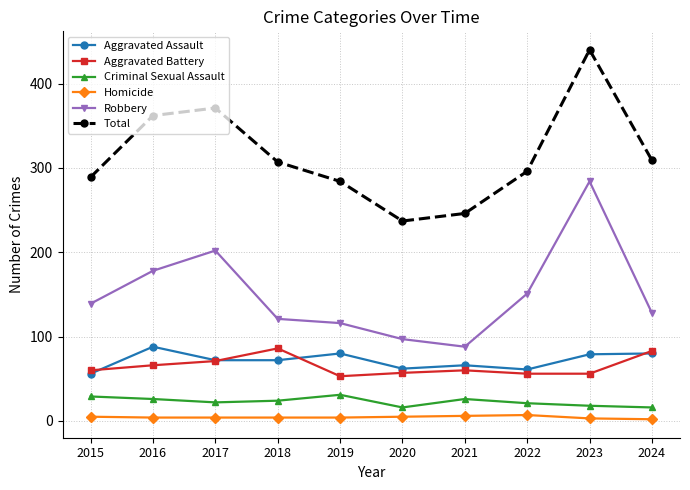

What are all the series names shown in the legend?

Aggravated Assault, Aggravated Battery, Criminal Sexual Assault, Homicide, Robbery, Total